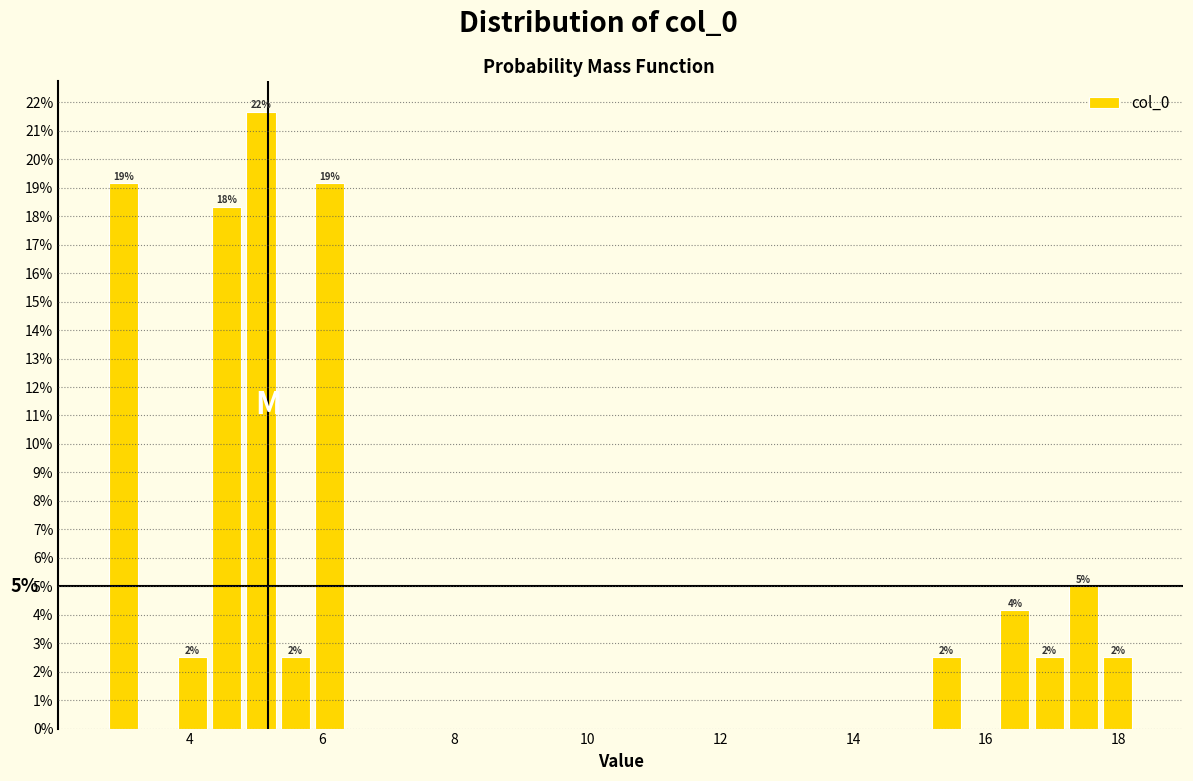

Read against the x-axis, roughly where is the centre of the tallest bar?

5.0